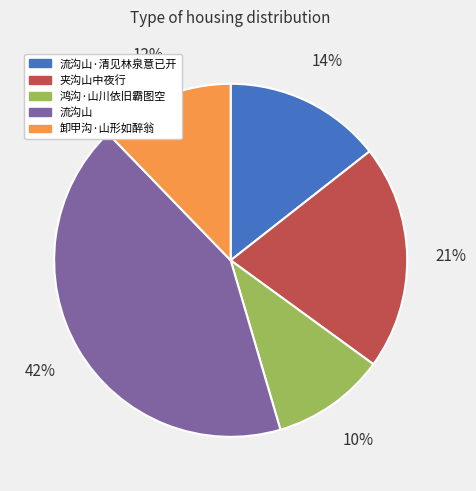

What is the ratio of the value at 流沟山·清见林泉意已开 to the value at 鸿沟·山川依旧霸图空?

1.4